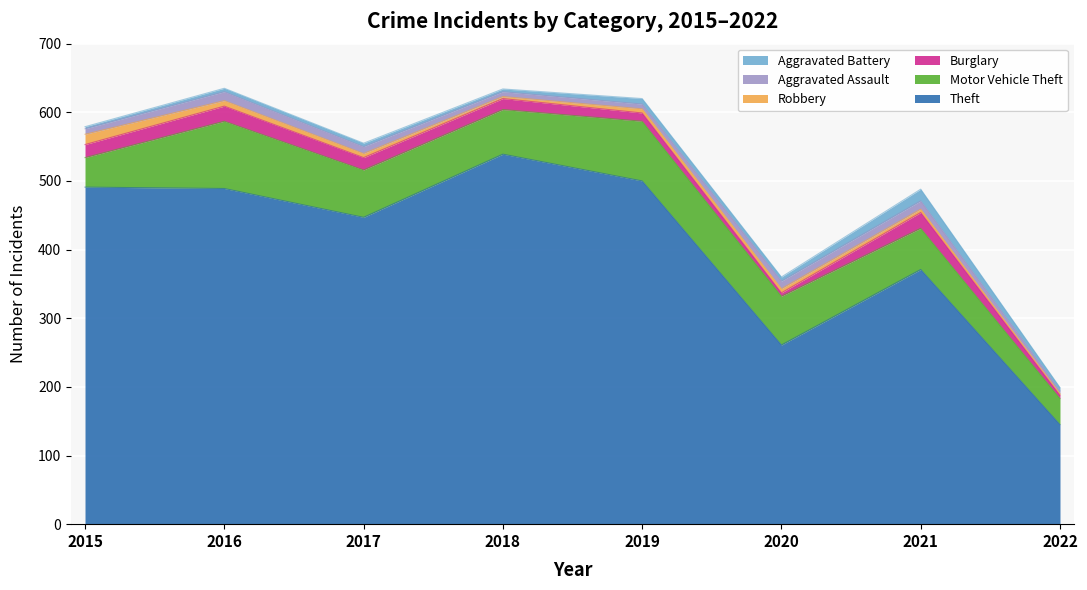

What is the highest value of the Robbery series?

15